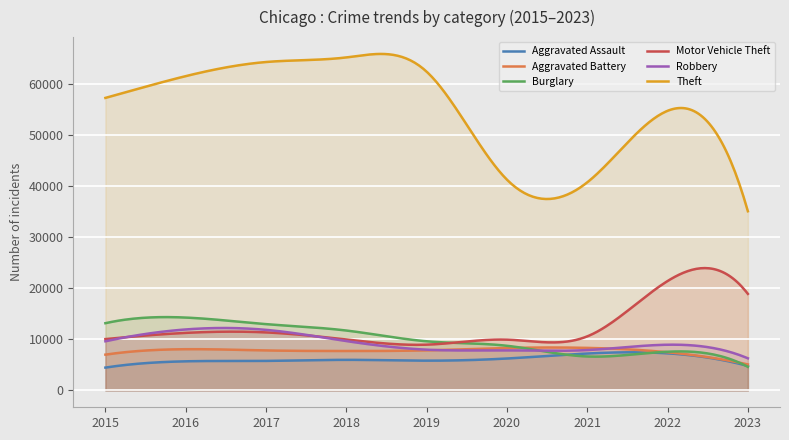

True or false: Theft has a value of 14203 at 2019.

False